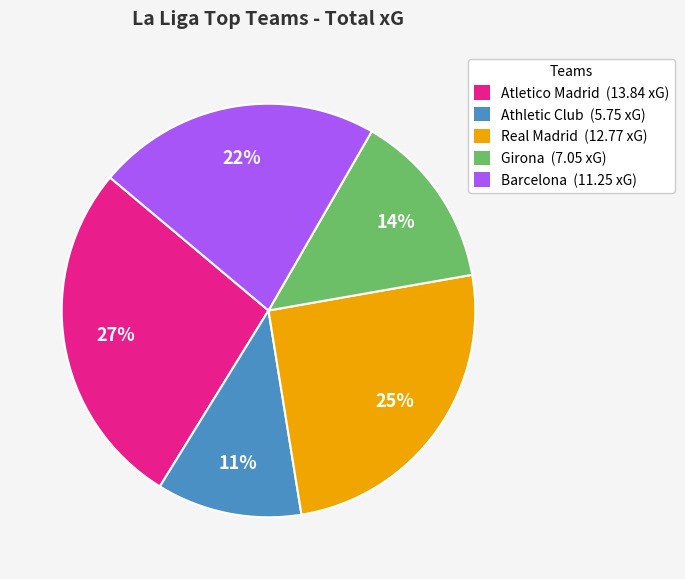

What percentage is the Real Madrid (12.77 xG) slice, to the nearest percent?

25%